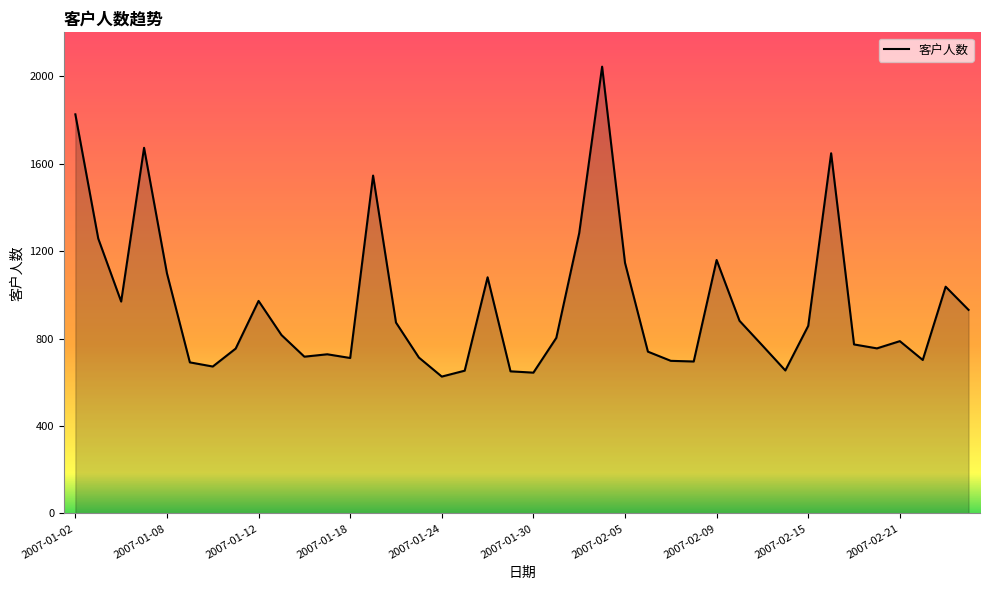

What is the difference between the maximum and minimum values?

1417